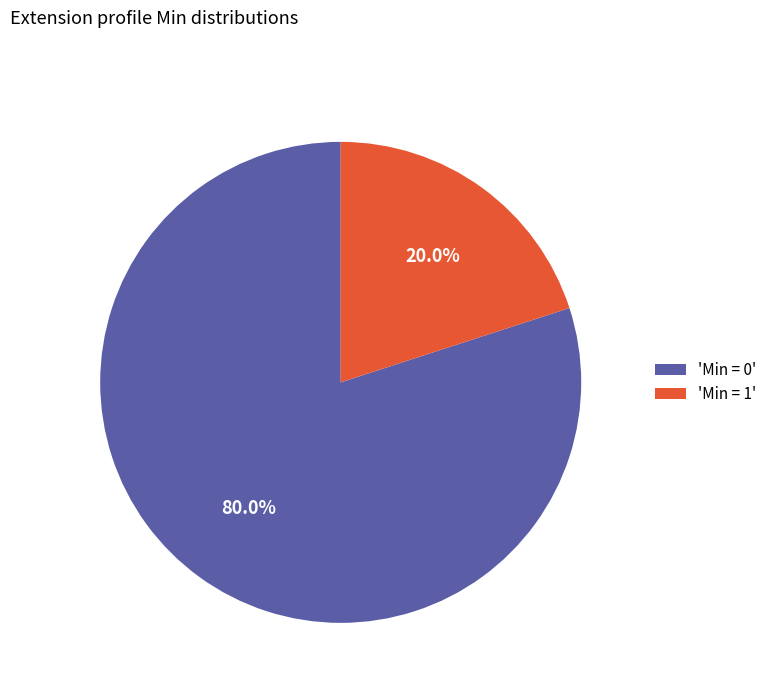

Does any single category account for the majority?

Yes